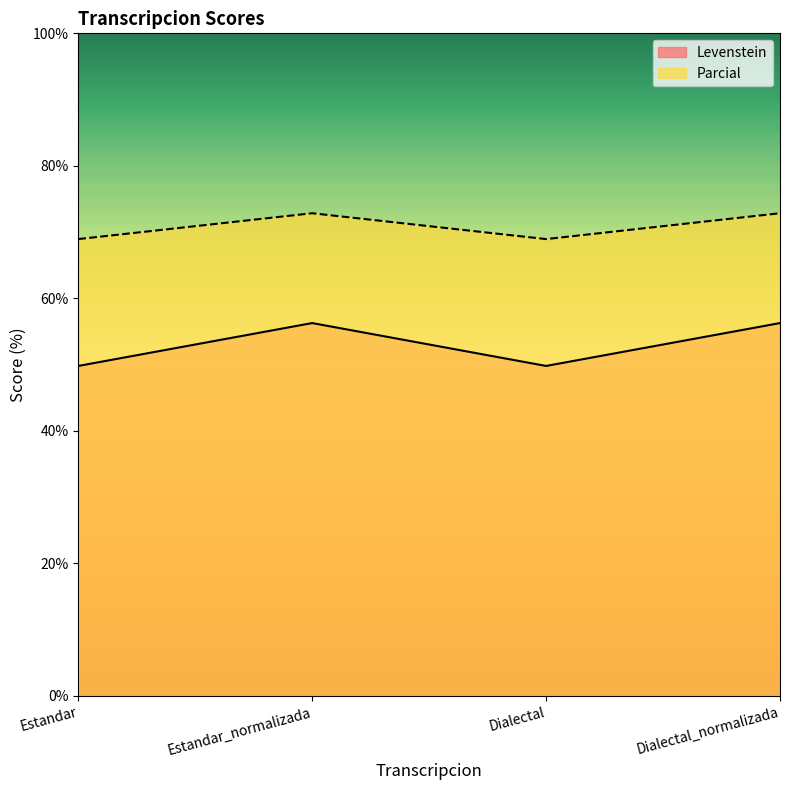

Between Dialectal and Dialectal_normalizada, which series saw the biggest shift?

Levenstein